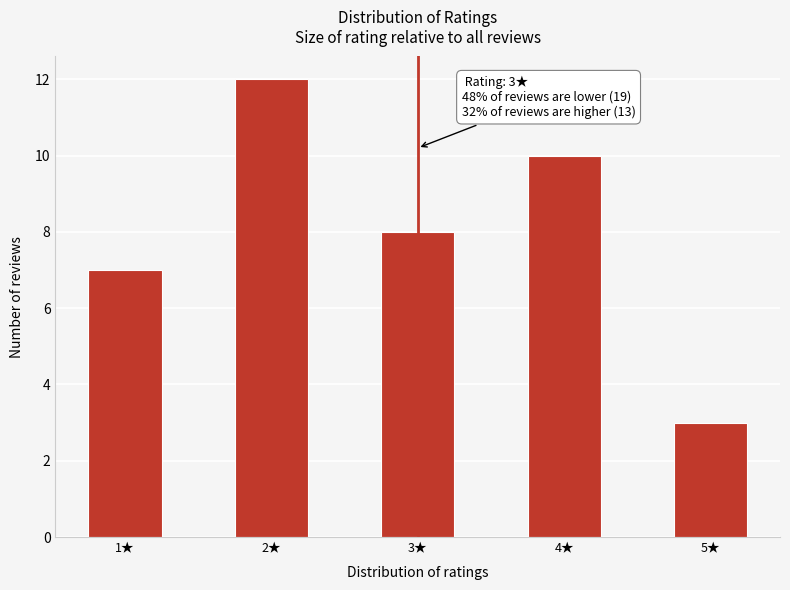

Reading left to right, list all the values displayed in this chart.

1★=7	2★=12	3★=8	4★=10	5★=3